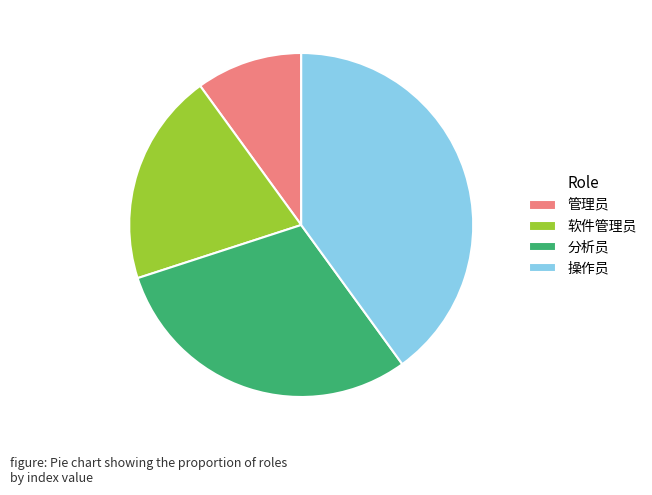

The 分析员 slice represents 30% of the pie. True or false?

True